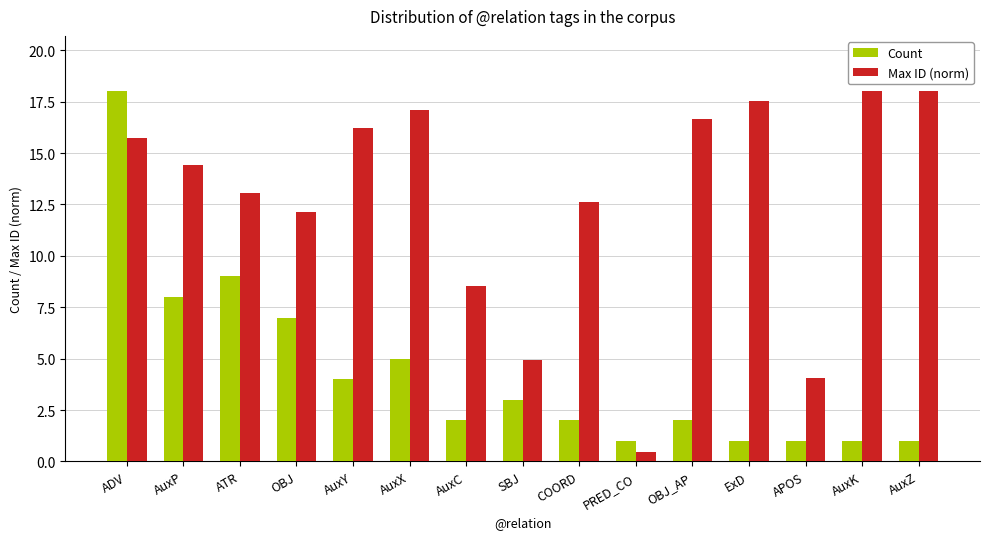

What is the total value across all series at AuxZ?

19.0